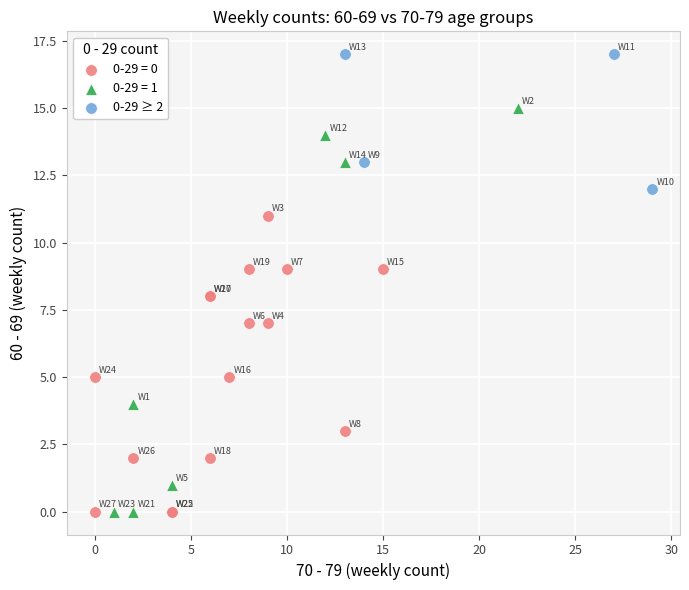

Which series contains the highest Y value?

0-29 ≥ 2